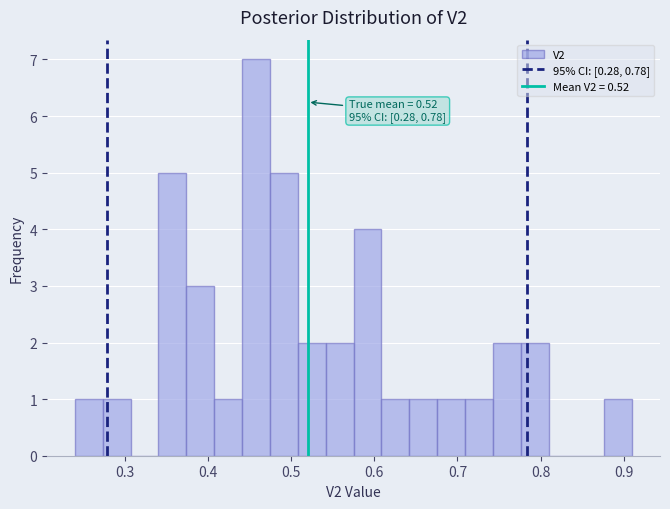

Around what value on the x-axis is the tallest bar? Give the approximate position of its centre, as read against the axis.

0.46